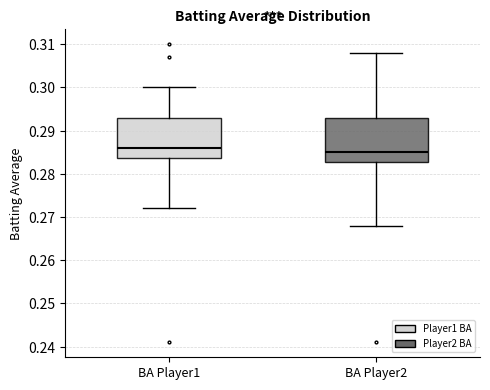

Where is the upper edge of the box for BA Player2 on the y-axis? The values are not printed on the chart, so give them approximately, as read against the axis.

0.293